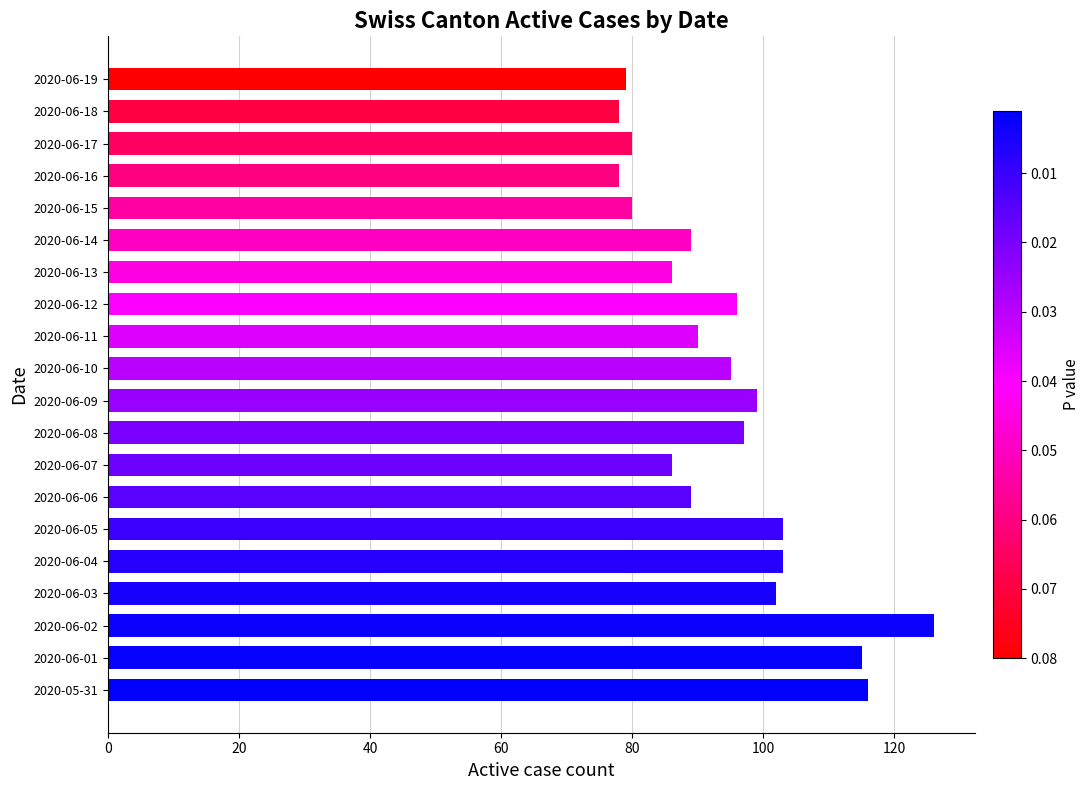

What is the change in value from 2020-06-01 to 2020-06-05?

-12